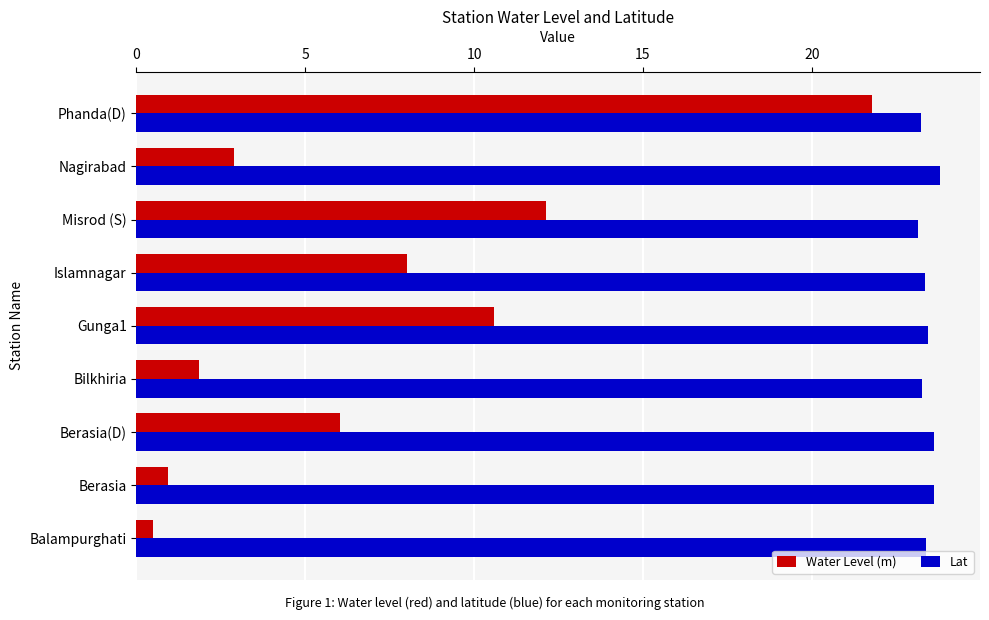

What is the average value of the Water Level (m) series?

7.2